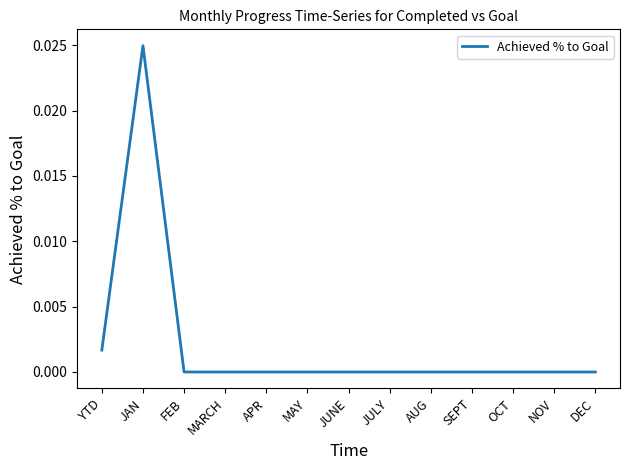

True or false: the data shows 0.0 at MARCH.

True